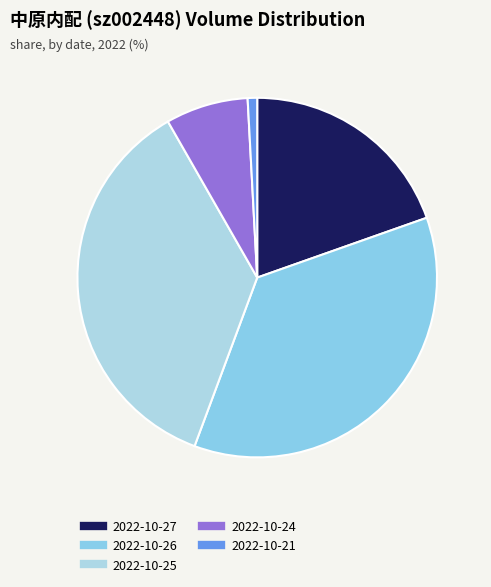

What is the ratio of the value at 2022-10-25 to the value at 2022-10-21?

42.3